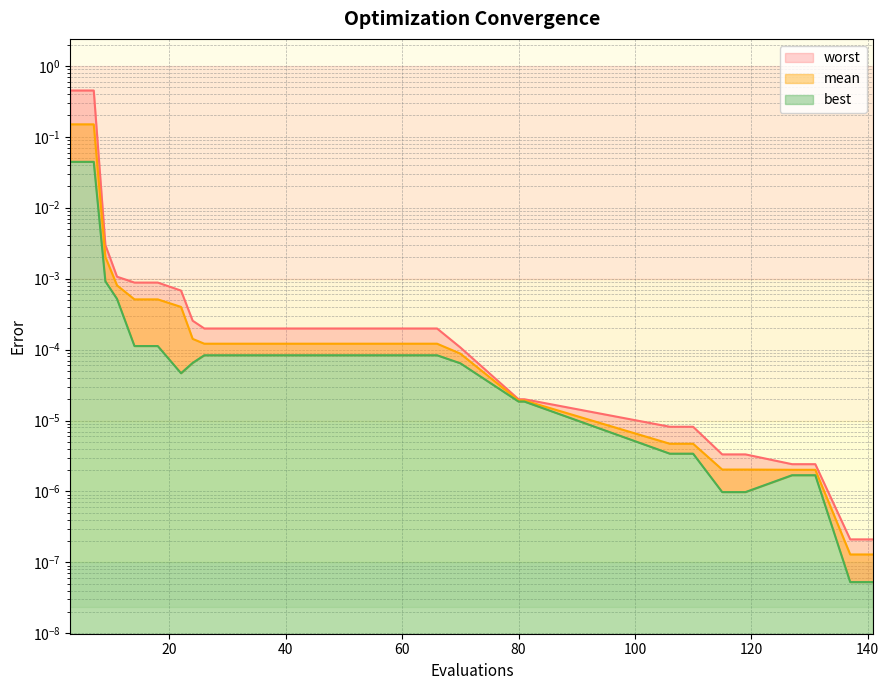

True or false: mean and best intersect in this chart.

False